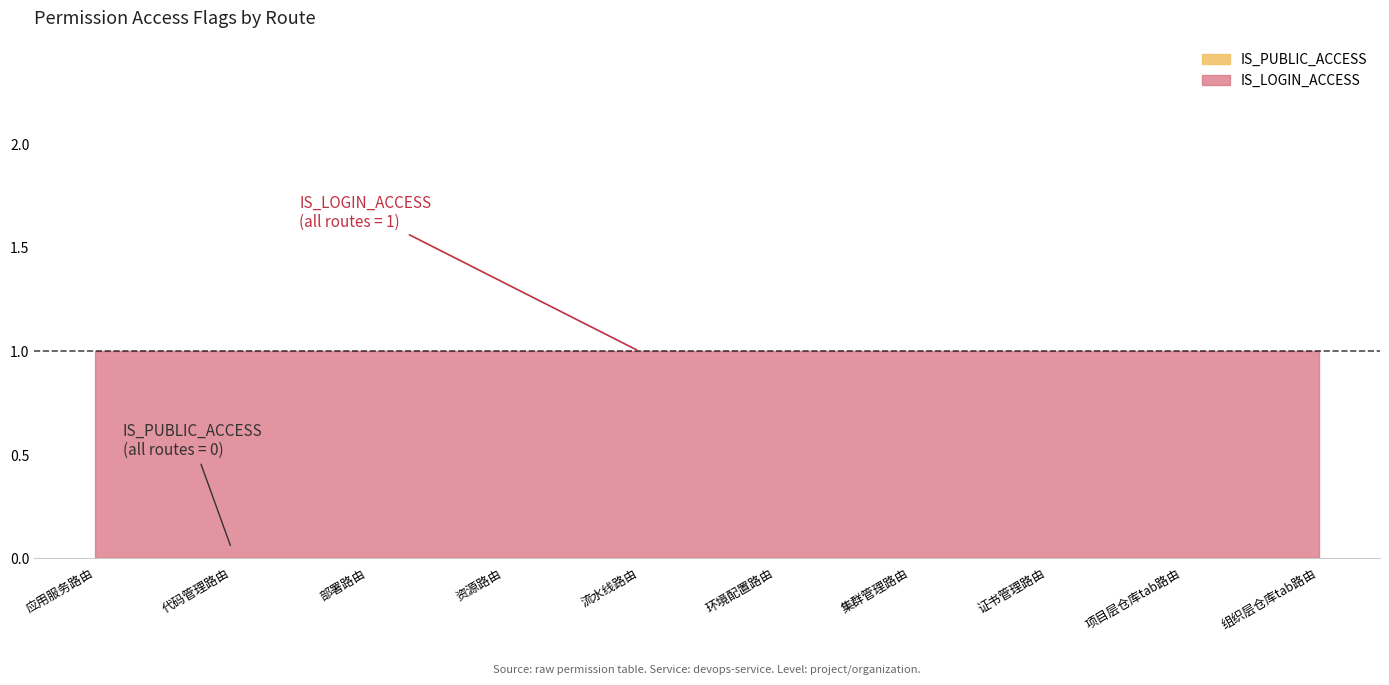

True or false: IS_LOGIN_ACCESS has more than 0 points higher than both neighbors.

False